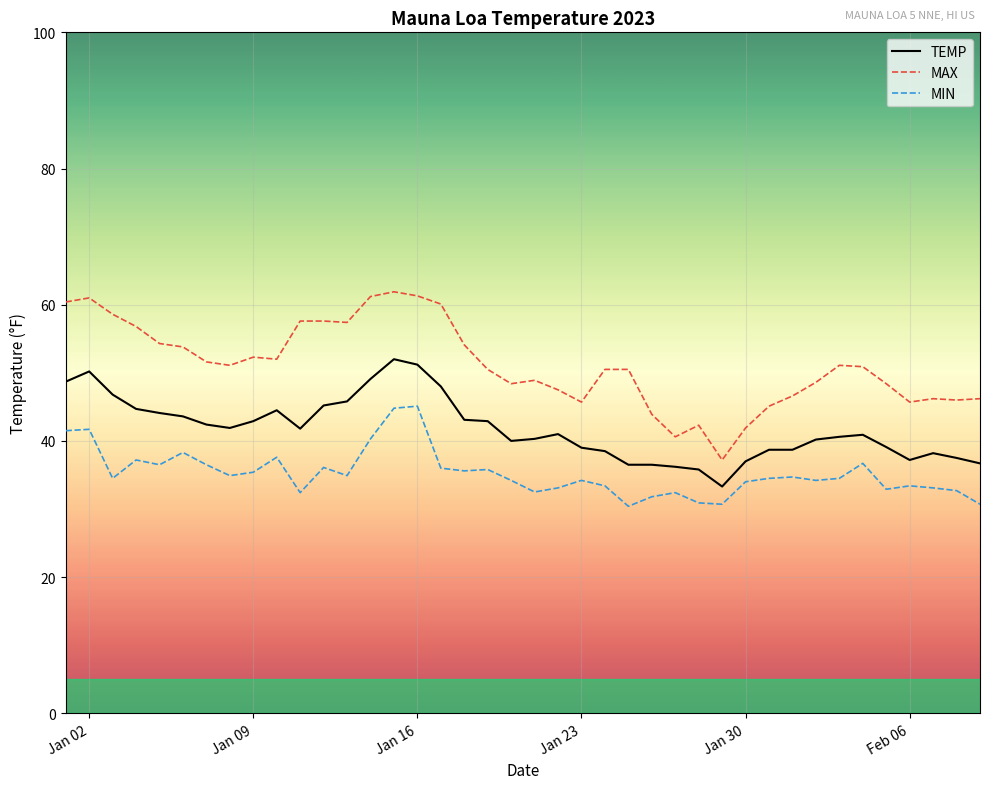

Rank the series by their maximum value, from highest to lowest.

MAX, TEMP, MIN